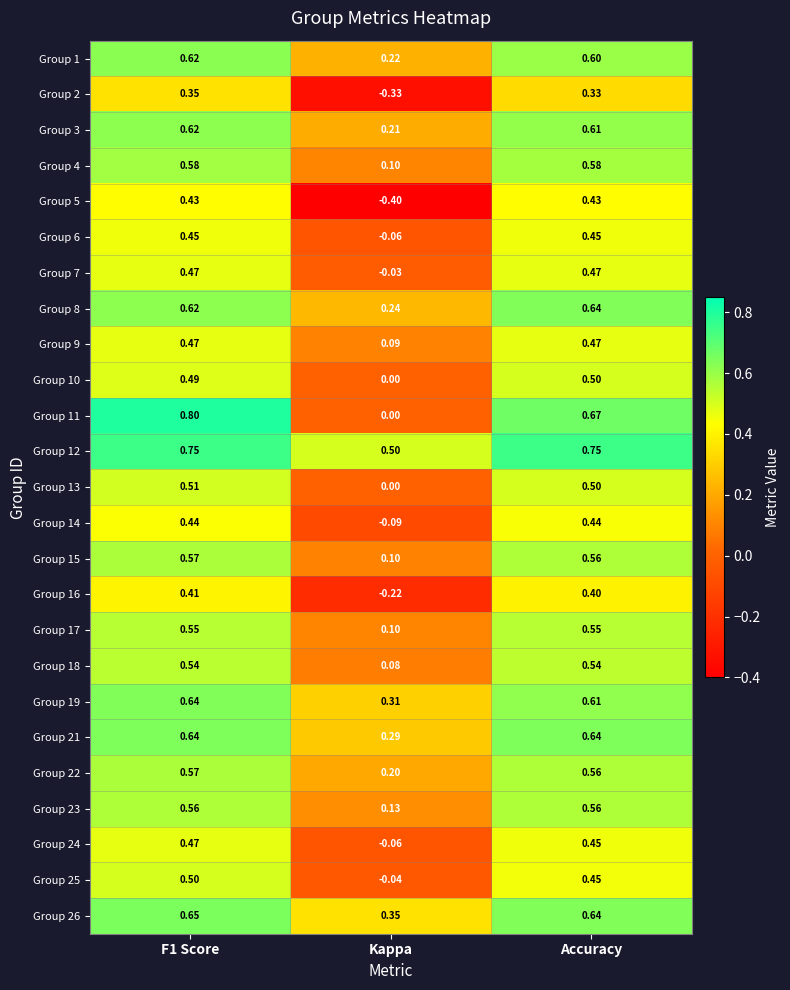

At which category does the chart reach its minimum across all series?

Kappa